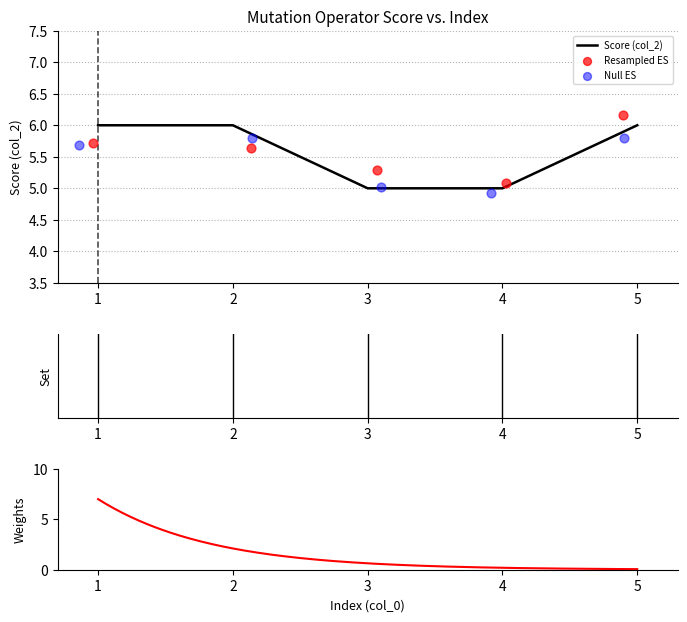

What is the change in value from 2 to 3?

-1